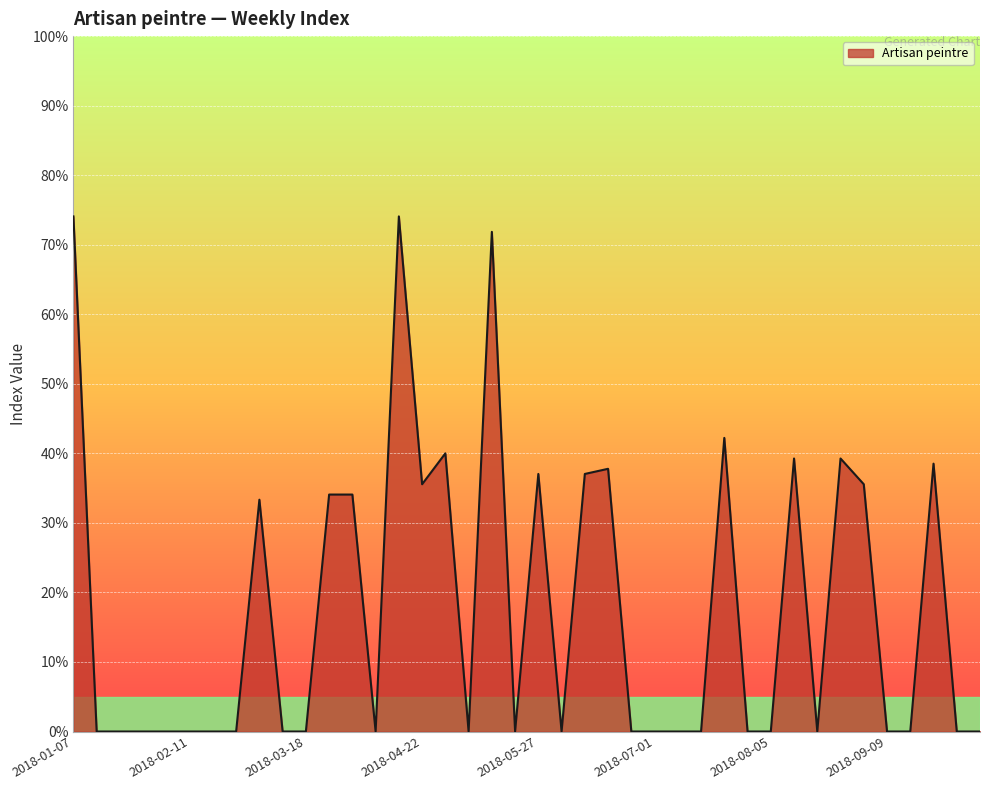

What is the label of the 23rd point from the left?

2018-06-10